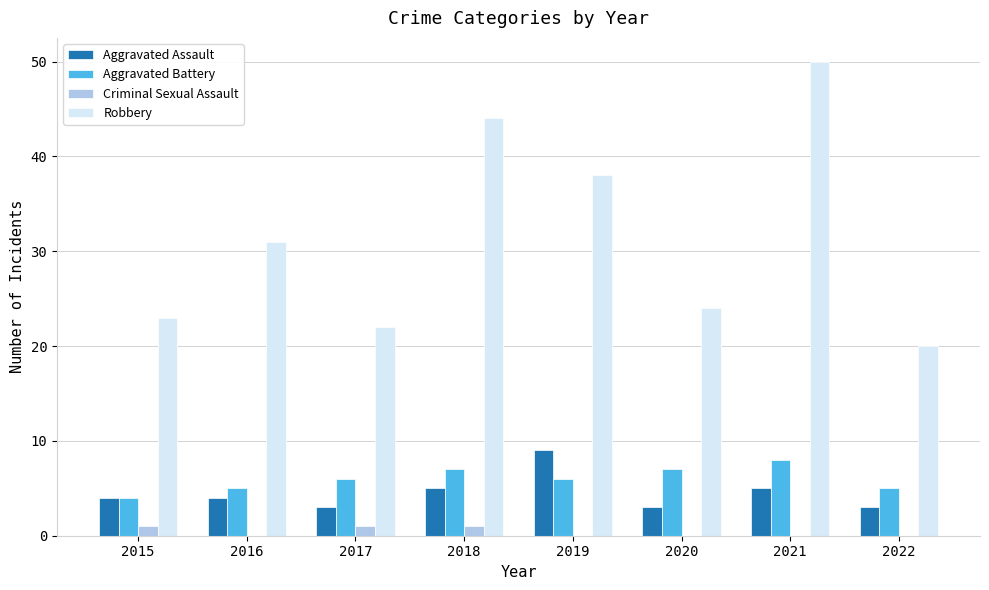

How many series are shown in this chart?

4